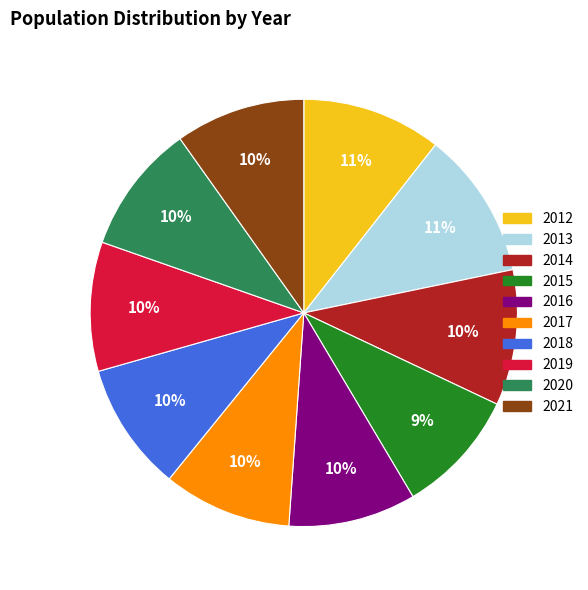

The 2018 slice represents 1% of the pie. True or false?

False